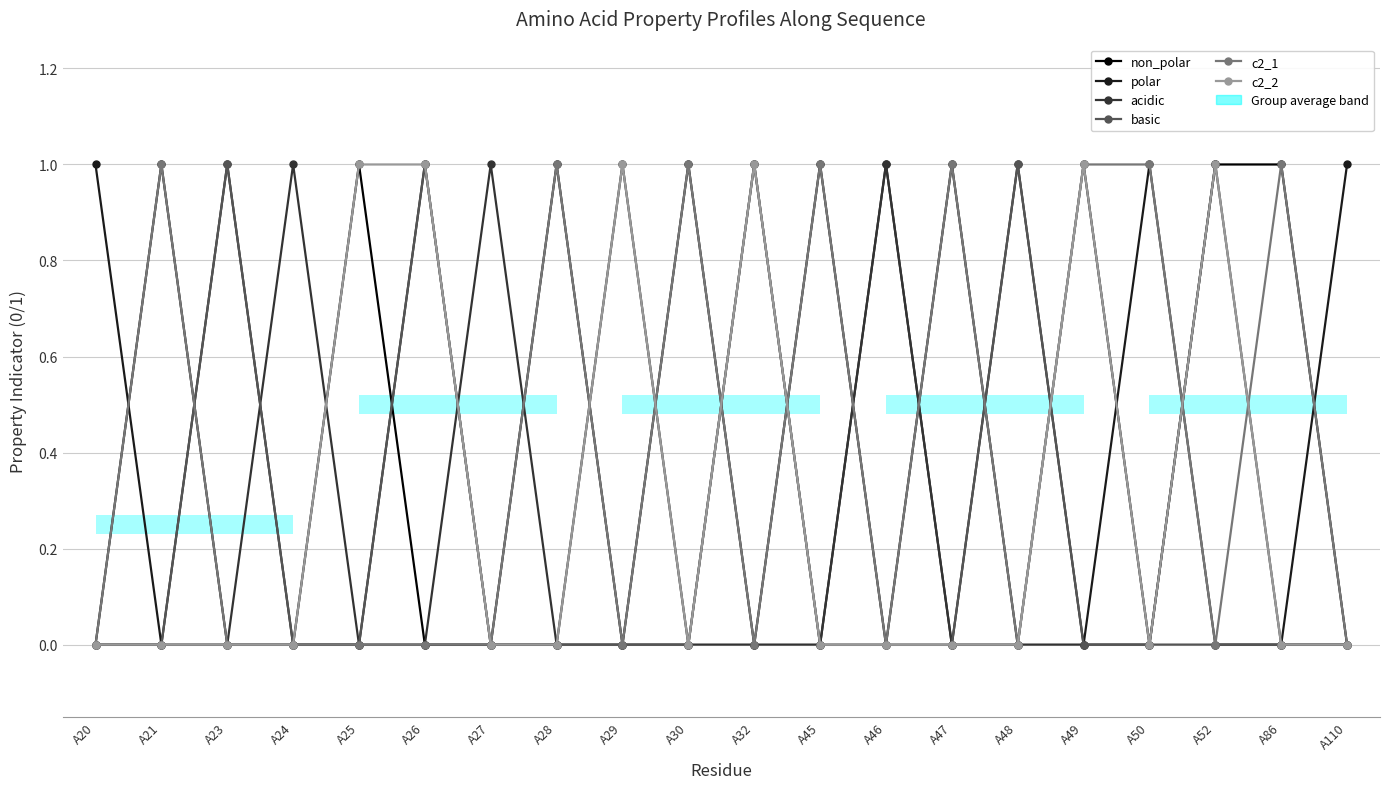

What is the approximate value of acidic at A46?

1